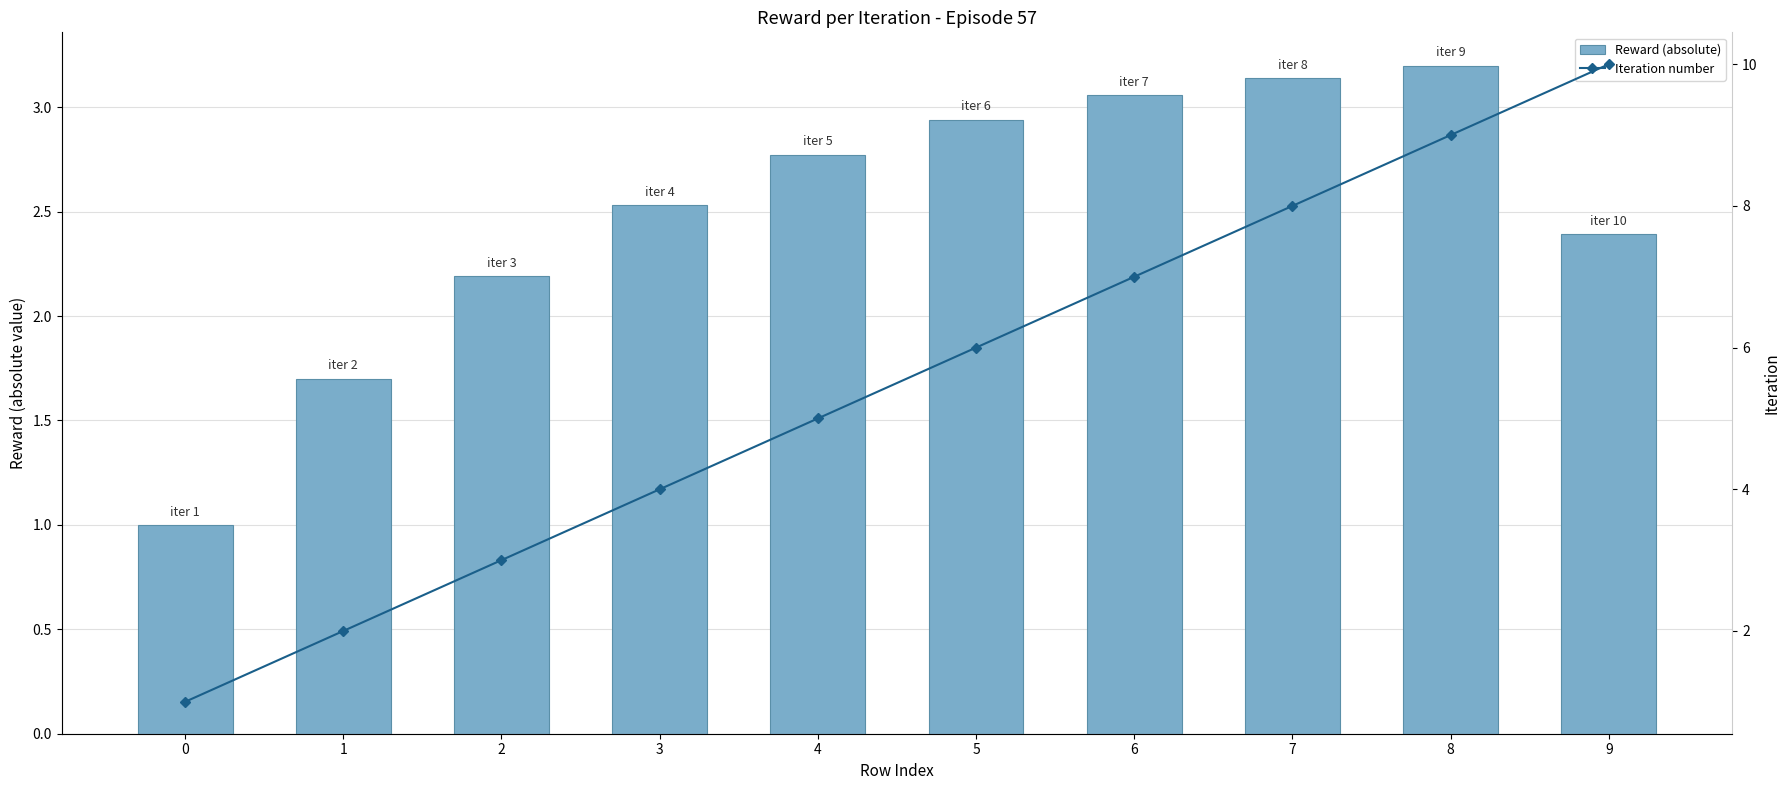

What are all the series names shown in the legend?

Reward (absolute), Iteration number